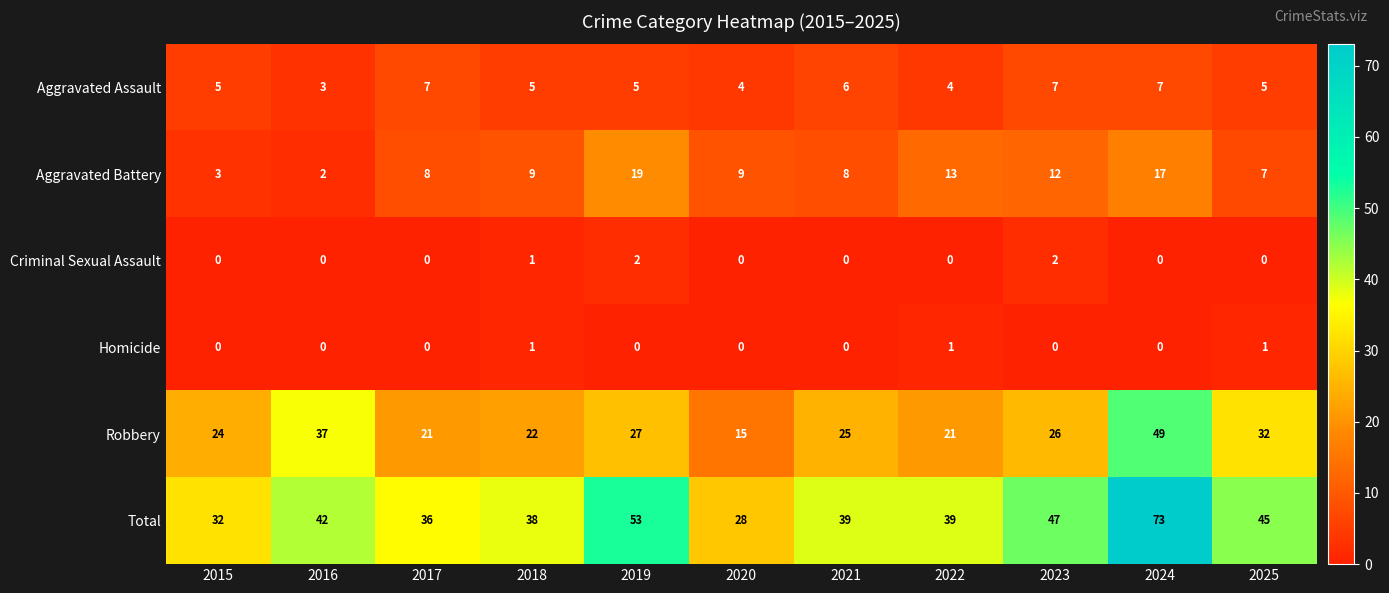

At which label does Robbery first exceed 25?

2016